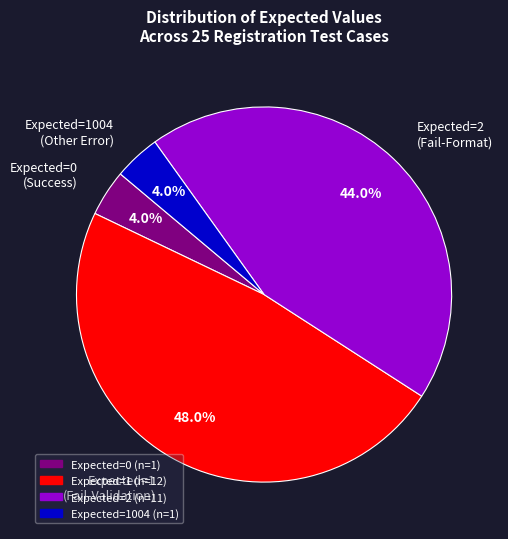

Between Expected=2 (Fail-Format) and Expected=0 (Success), which is larger?

Expected=2 (Fail-Format)